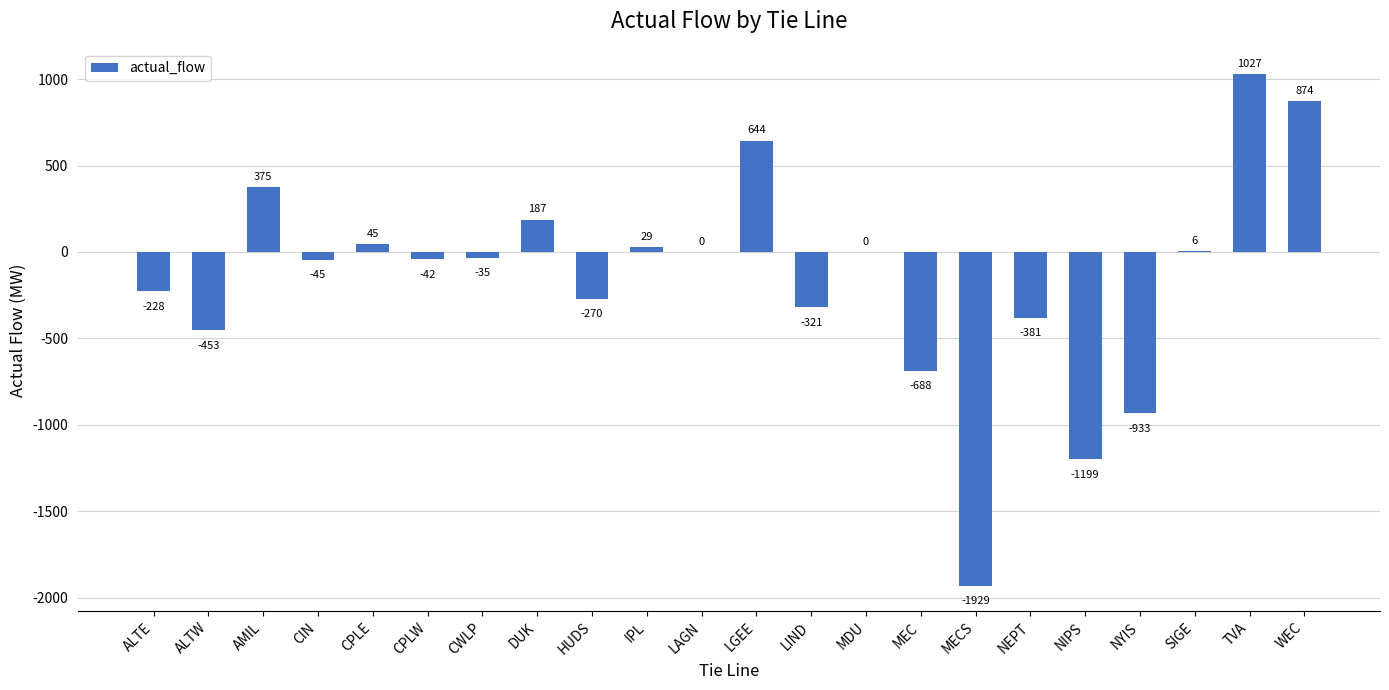

The value at LGEE is 1055.6. True or false?

False